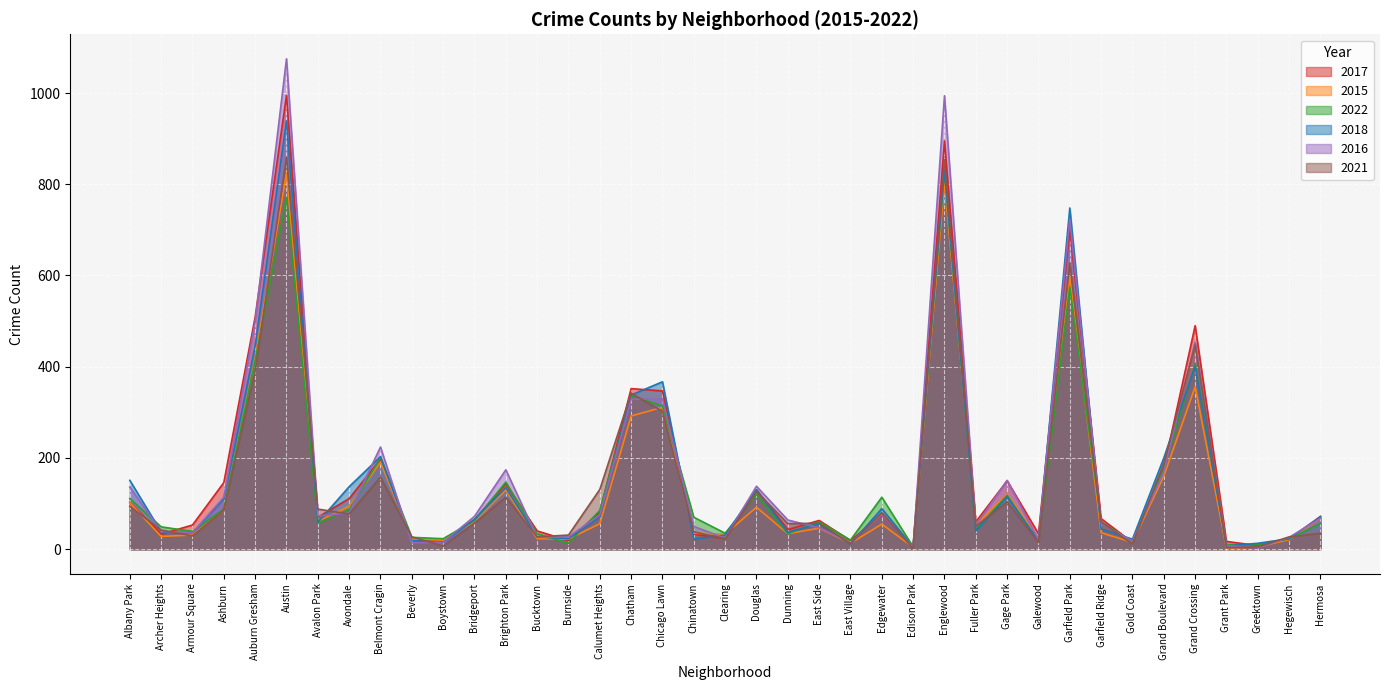

Reading left to right, what are all the values shown in this chart?

2017: 103	33	53	146	509	995	70	111	197	21	18	65	143	40	19	82	352	347	33	23	130	43	63	19	75	7	895	60	150	34	702	67	15	177	490	17	8	22	72
2015: 102	28	31	86	418	825	61	94	191	22	20	61	130	23	22	56	292	311	35	33	92	34	46	13	55	4	804	54	121	23	597	36	15	160	356	2	5	21	68
2022: 111	49	39	88	413	771	57	87	201	26	23	63	147	34	13	85	336	314	70	35	120	34	60	20	114	5	829	43	118	17	575	60	16	175	406	10	10	23	56
2018: 151	38	36	110	446	939	59	137	203	19	15	65	135	27	23	71	338	367	22	31	131	37	56	11	89	4	832	40	115	19	748	44	22	200	401	7	13	23	71
2016: 136	39	36	114	499	1075	73	79	224	14	15	72	174	26	27	75	329	329	50	24	138	64	47	14	76	4	994	52	151	21	723	56	18	169	454	8	3	26	68
2021: 94	42	29	86	391	859	88	77	158	27	7	57	114	27	31	131	342	302	38	23	127	56	57	12	80	1	854	50	104	15	627	60	11	188	448	3	5	27	35